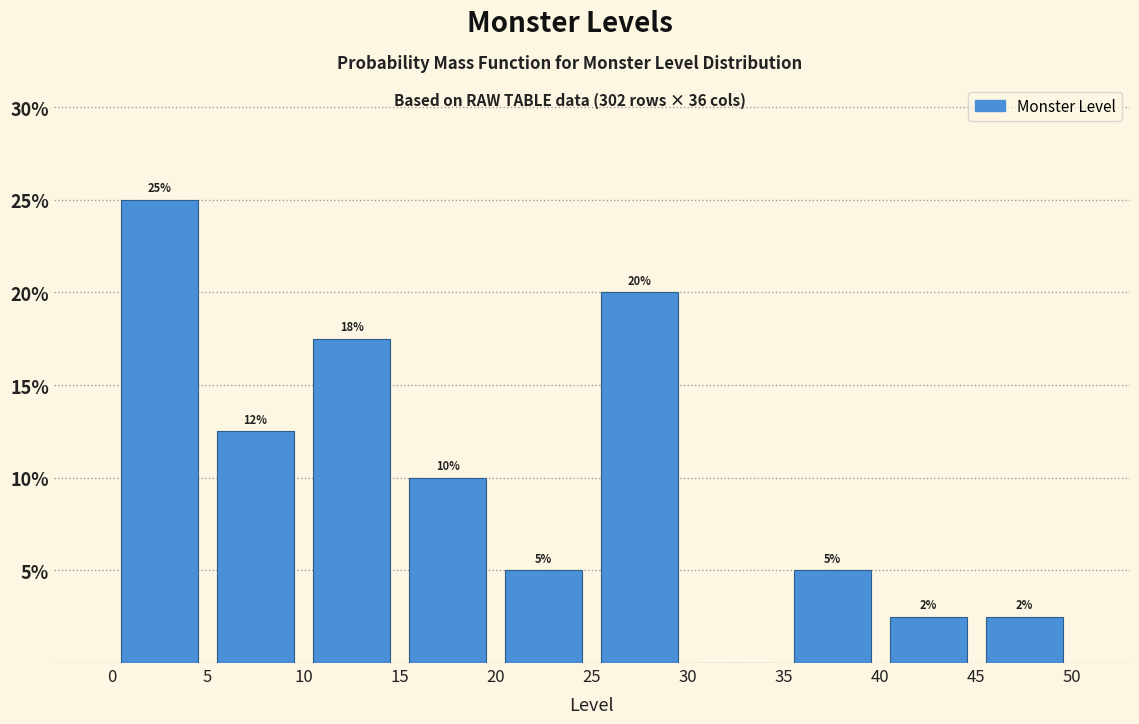

Which range on the x-axis has the tallest bar?

0 to 5